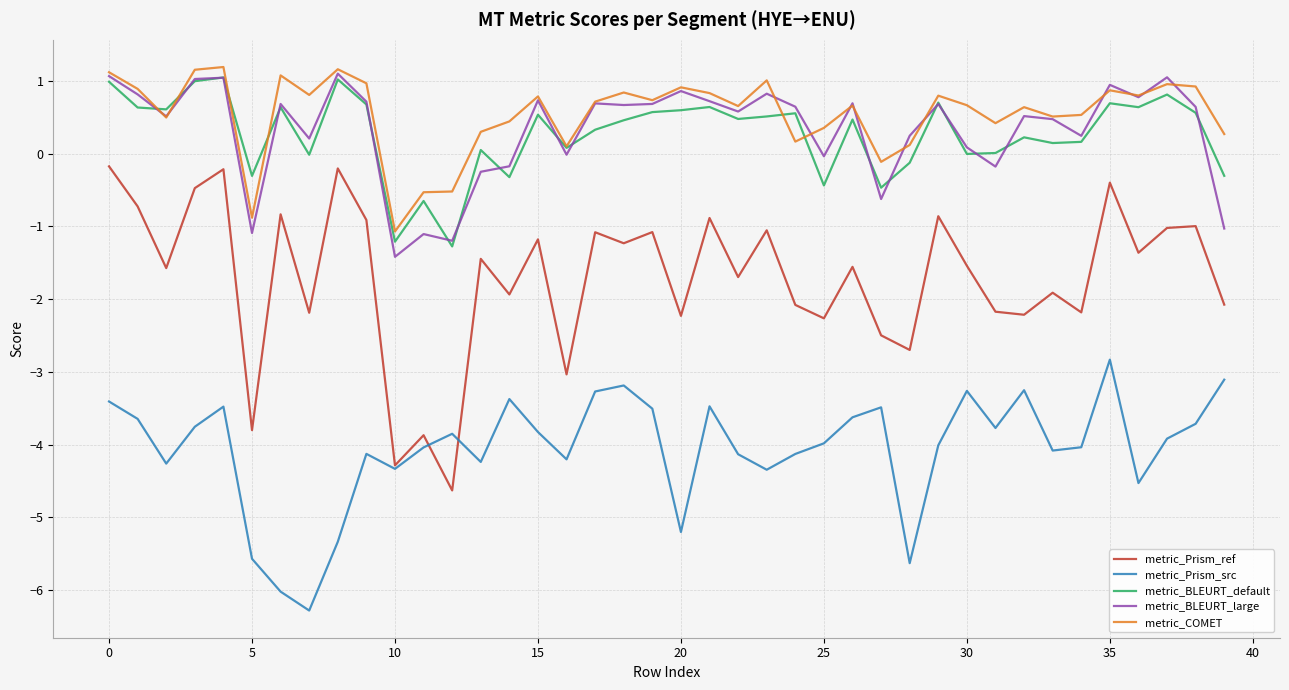

What is the difference between the maximum and minimum values in the metric_BLEURT_default series?

2.3